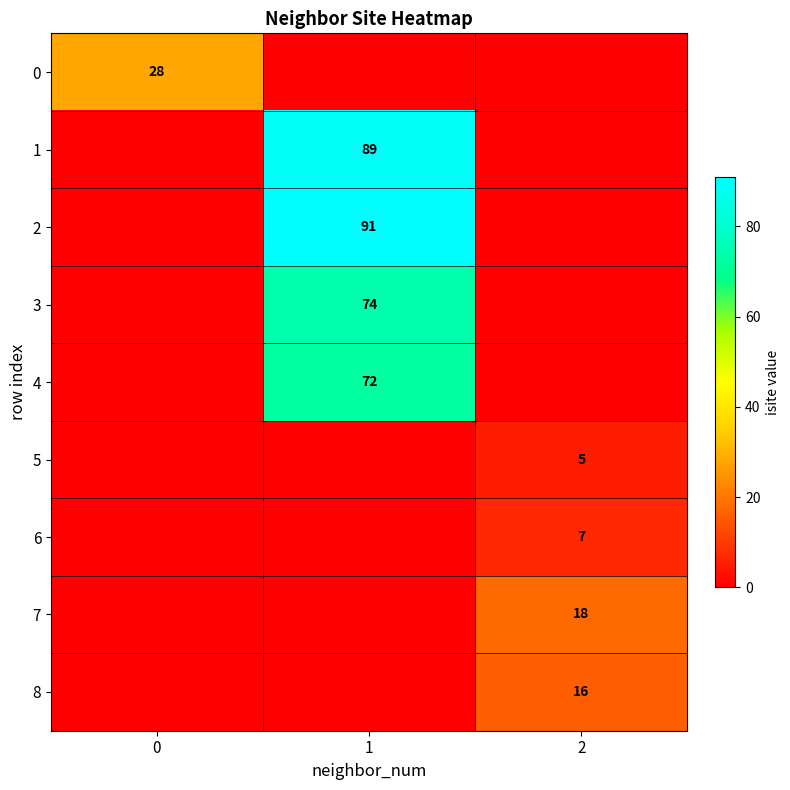

The 7 series shows 18 at 2. True or false?

True